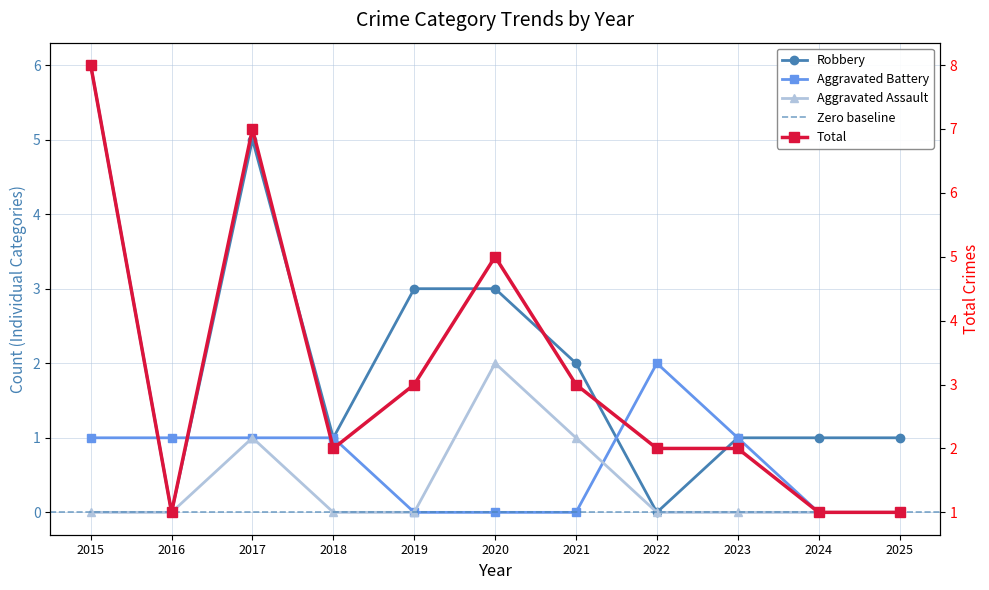

What is the total value across all series at 2019?

6